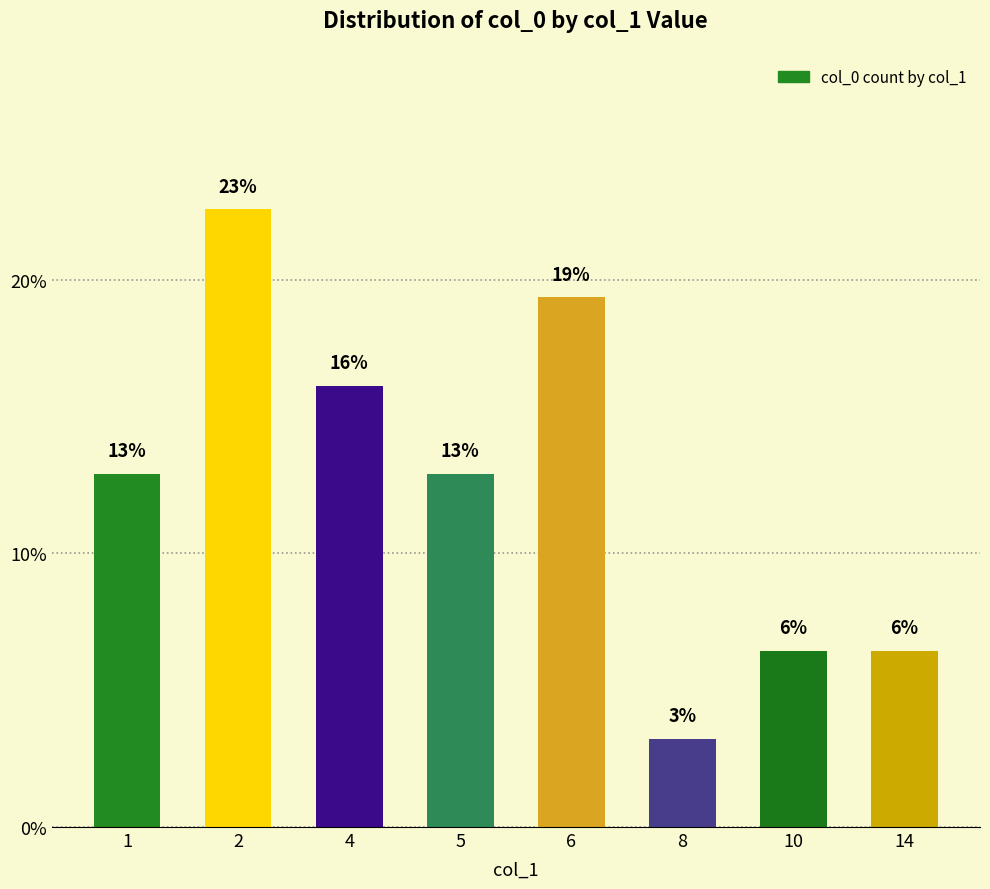

Approximately how many times larger is the value at 5 compared to 8?

4.0